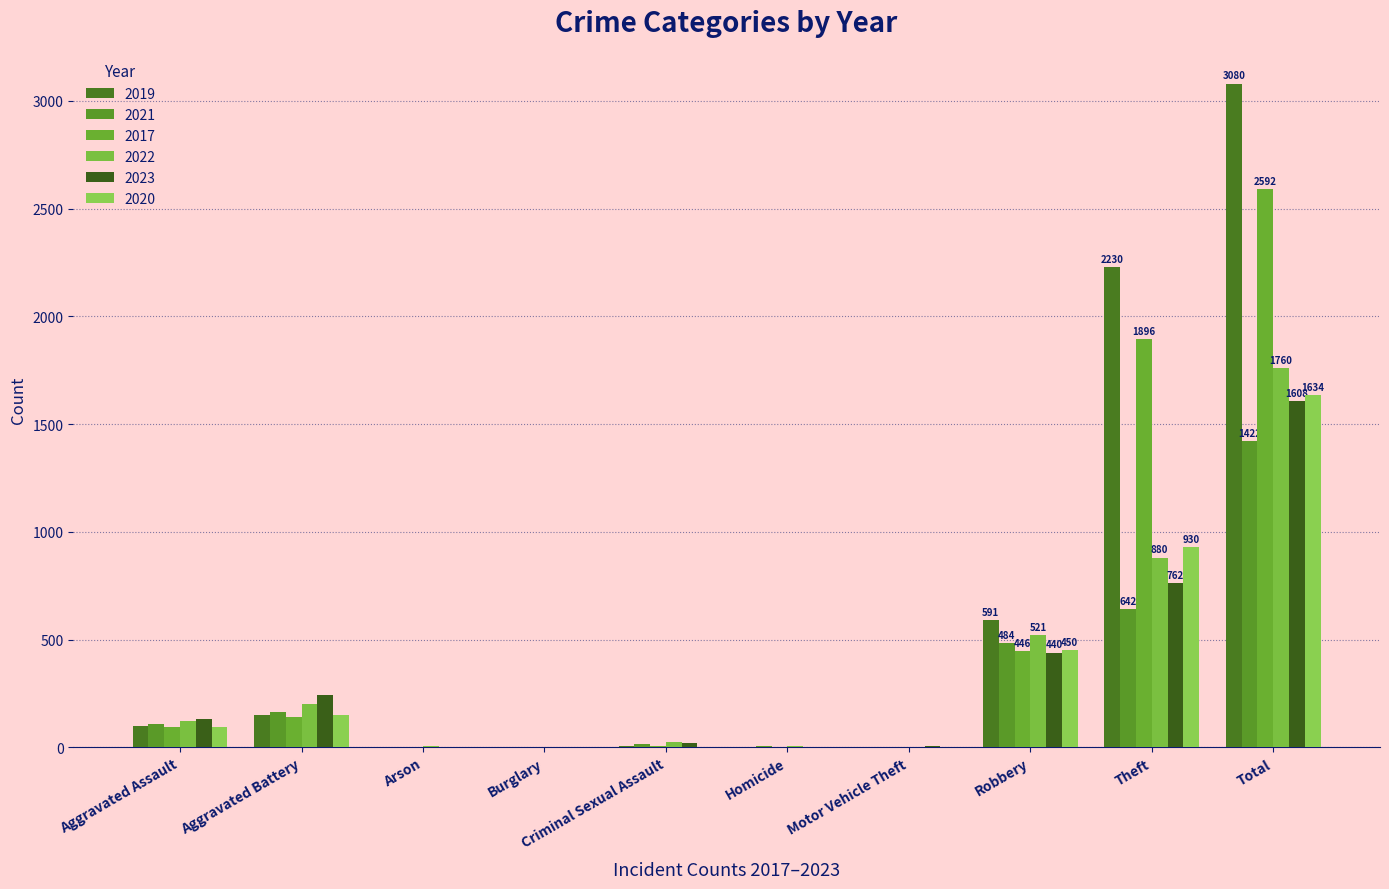

The value of 2023 at Theft is 762. True or false?

True